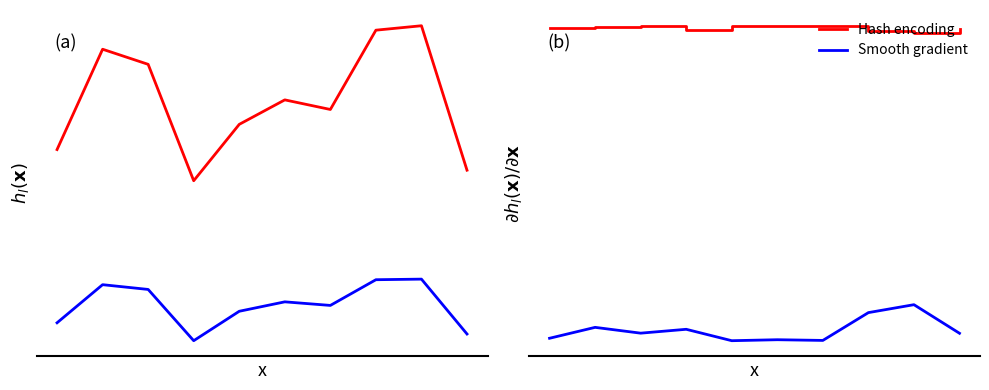

What is the sum of the Smooth gradient values at 8 and 2?

-0.1